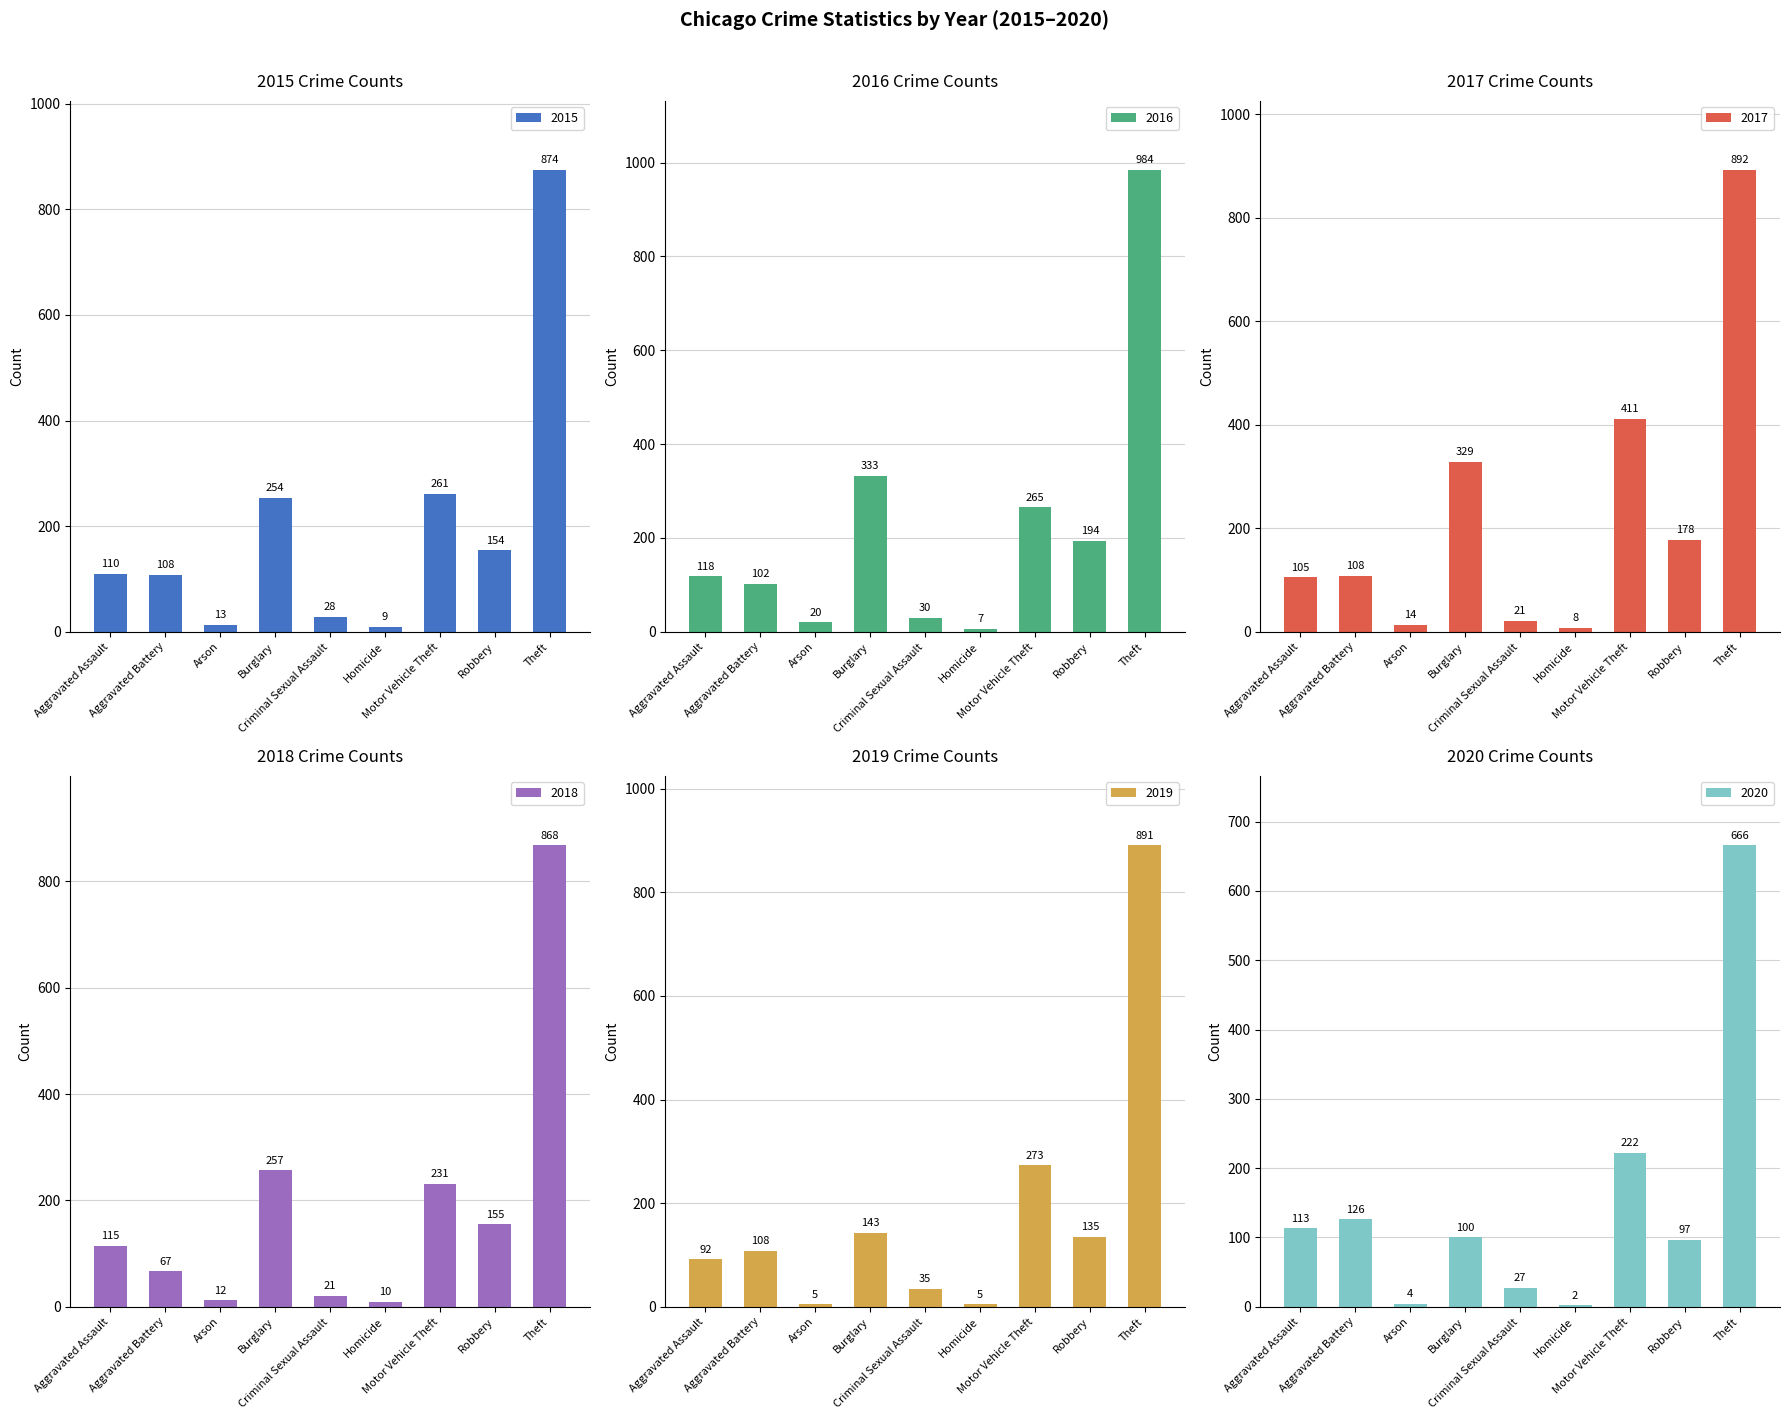

The 2018 series shows 12 at Arson. True or false?

True